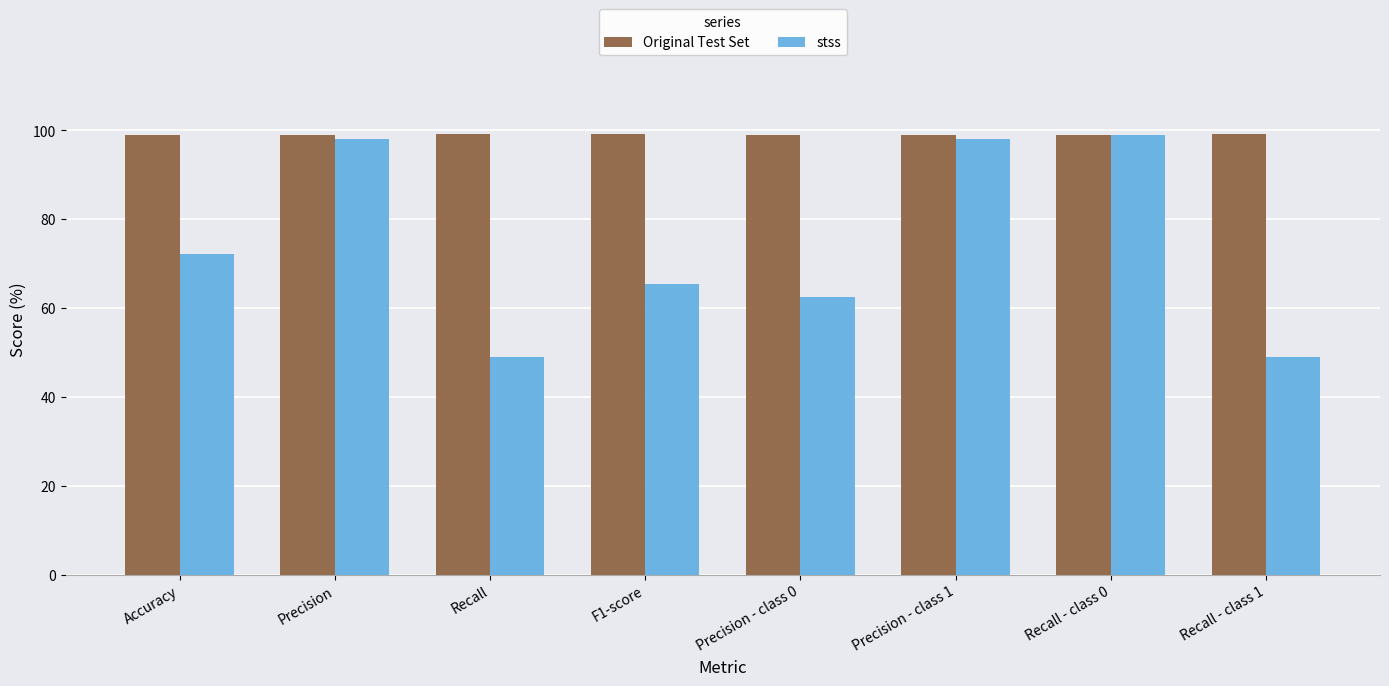

True or false: stss has a value of 24.5 at Precision.

False